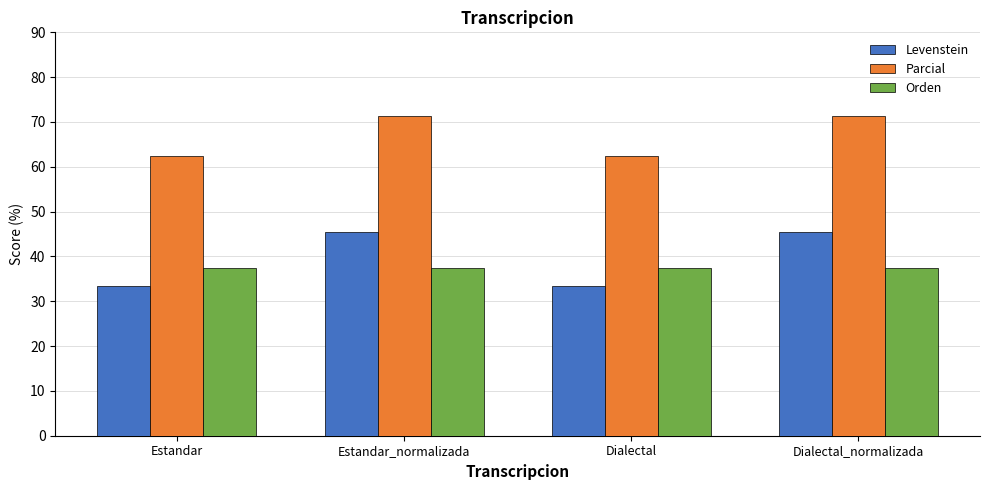

What is the minimum value for Levenstein?

33.3